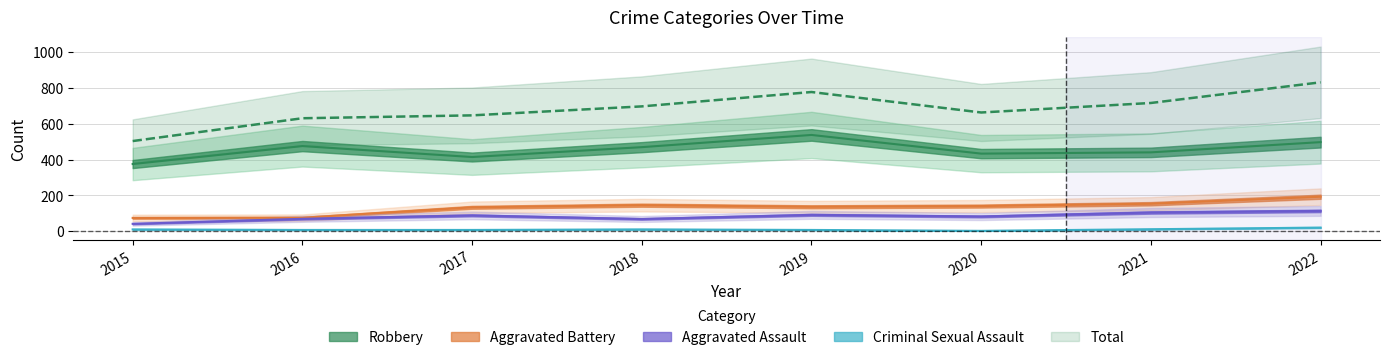

True or false: Aggravated Battery and Aggravated Assault cross at least once.

False